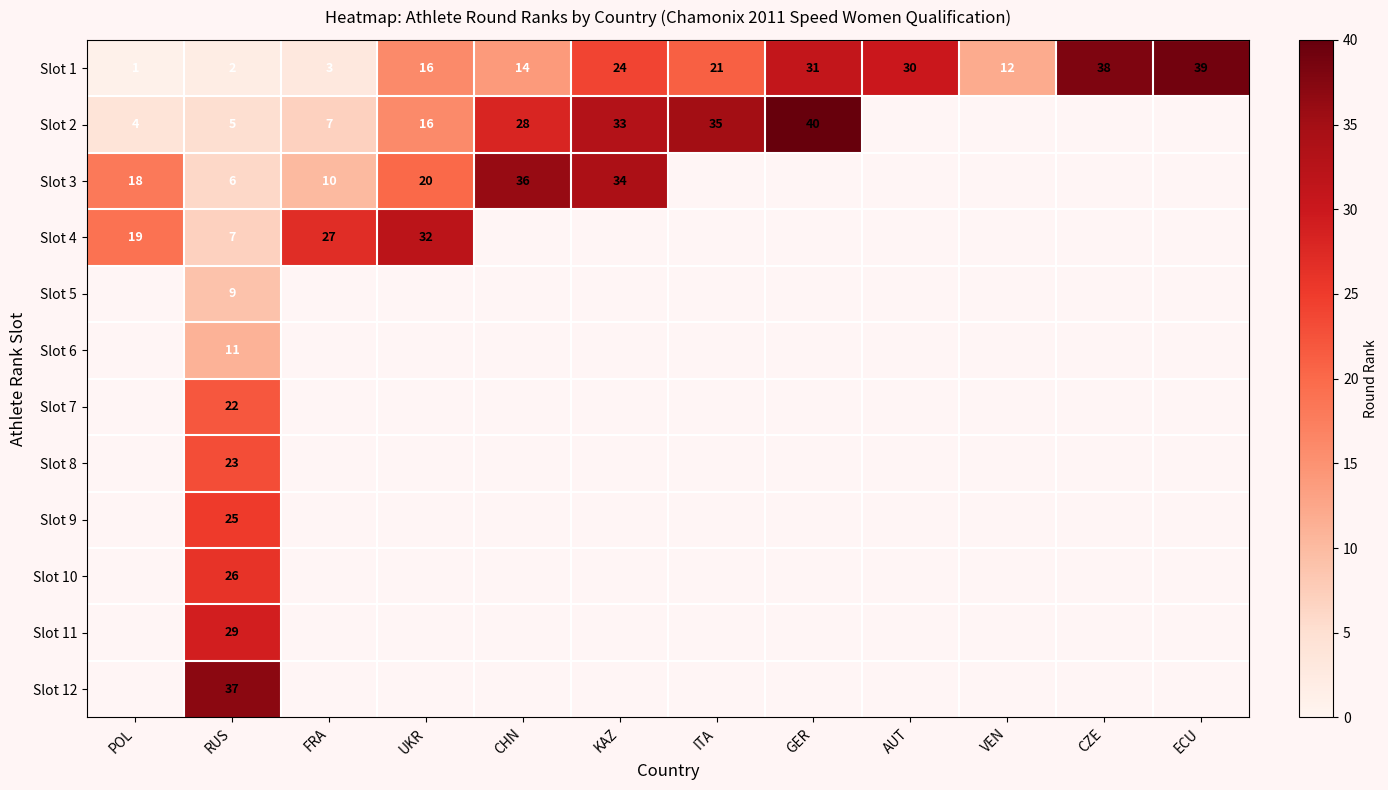

The Slot 1 series shows 3 at FRA. True or false?

True